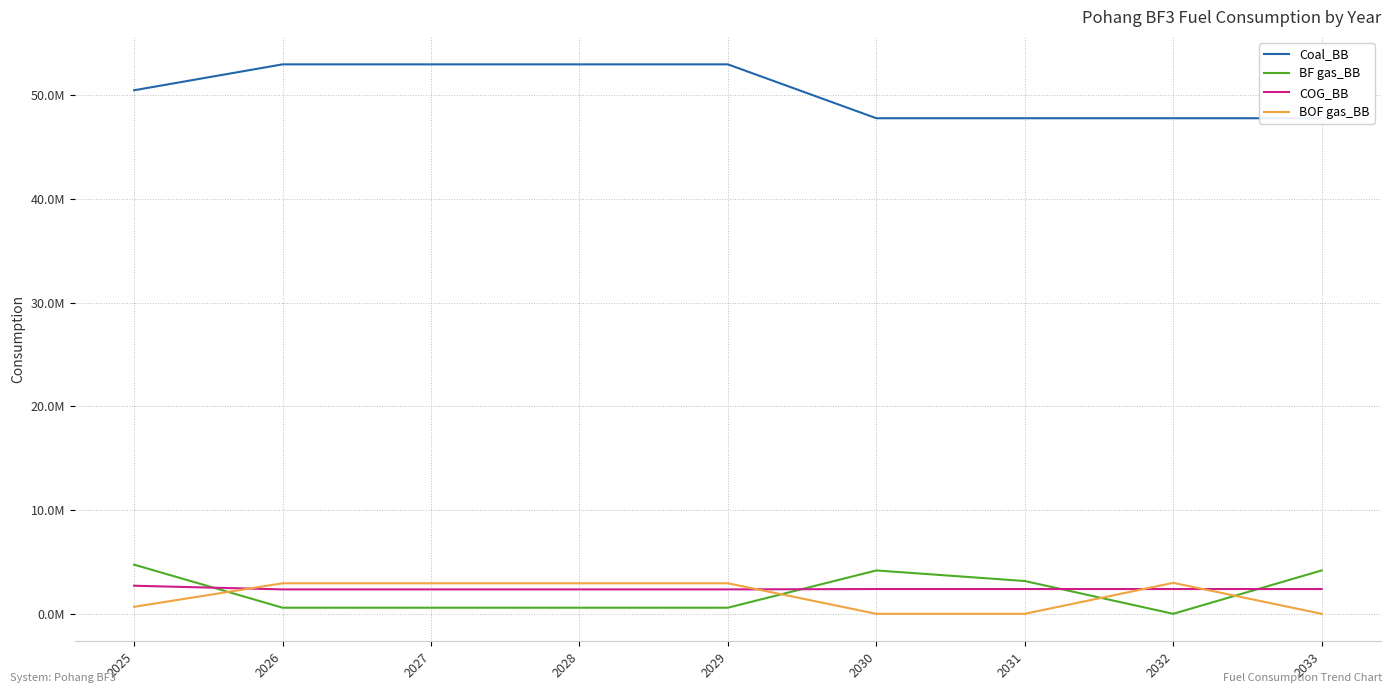

Reading left to right, list all the values displayed in this chart.

Coal_BB: 2025=50494521.6	2026=52991814.7	2027=52991814.7	2028=52991814.7	2029=52991814.7	2030=47795669.2	2031=47795669.2	2032=47795669.2	2033=47795669.2
BF gas_BB: 2025=4738944.0	2026=588797.9	2027=588797.9	2028=588797.9	2029=588797.9	2030=4182121.1	2031=3163087.0	2032=0.0	2033=4182121.1
COG_BB: 2025=2707968.0	2026=2355191.8	2027=2355191.8	2028=2355191.8	2029=2355191.8	2030=2389783.5	2031=2389783.5	2032=2389783.5	2033=2389783.5
BOF gas_BB: 2025=676992.0	2026=2943989.7	2027=2943989.7	2028=2943989.7	2029=2943989.7	2030=0.0	2031=0.0	2032=2987229.3	2033=0.0